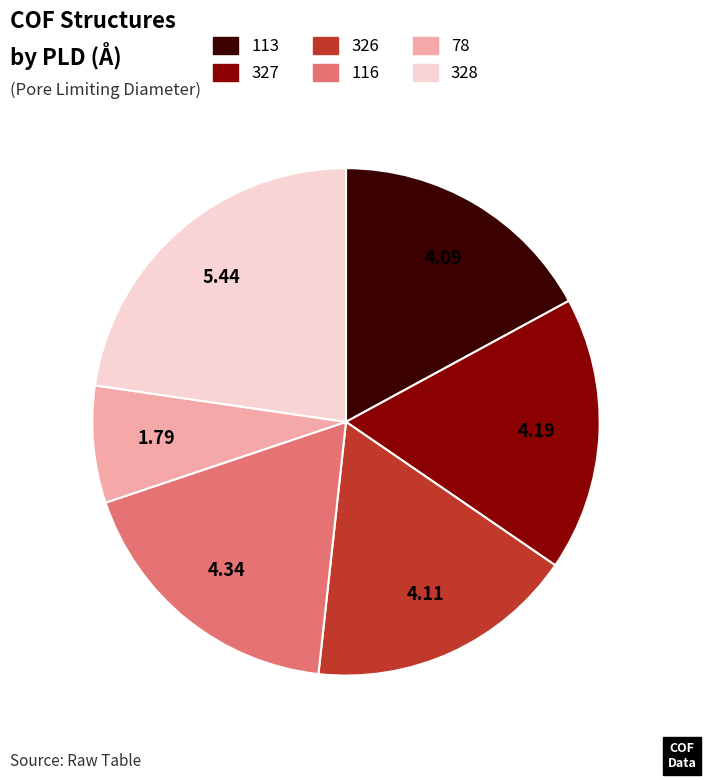

Count the number of slices in the pie.

6